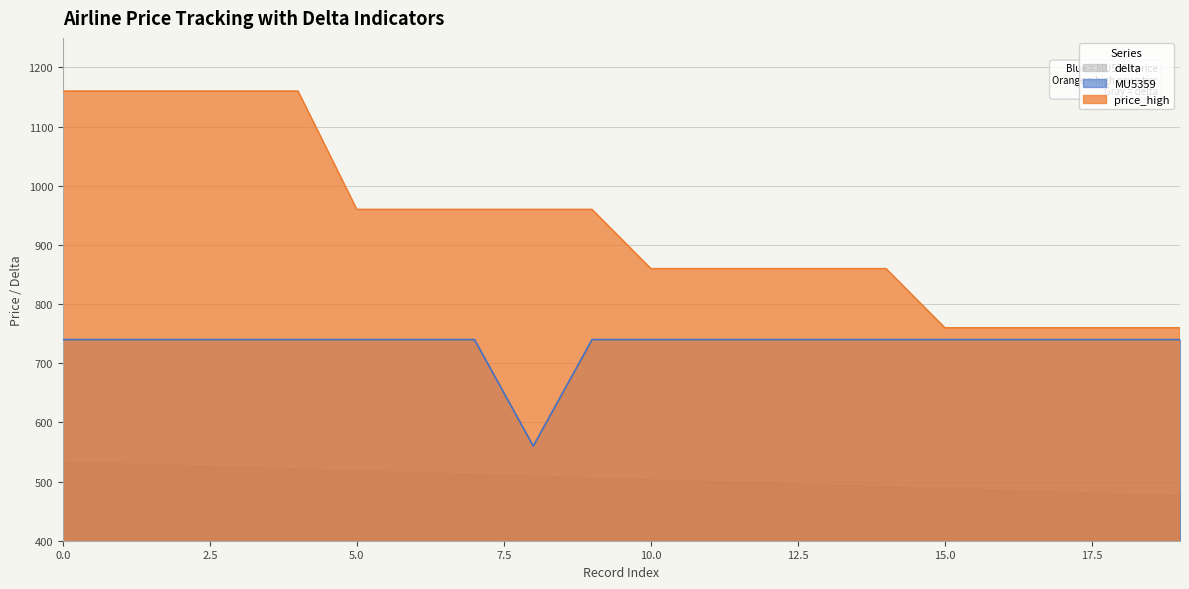

Rank the categories by price_high value from highest to lowest.

0, 1, 2, 3, 4, 5, 6, 7, 8, 9, 10, 11, 12, 13, 14, 15, 16, 17, 18, 19